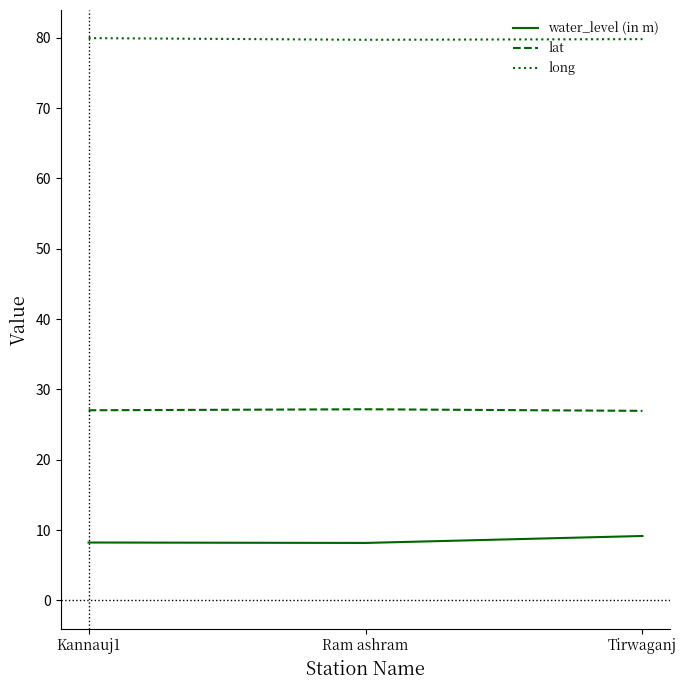

How many lines are shown in the chart?

3